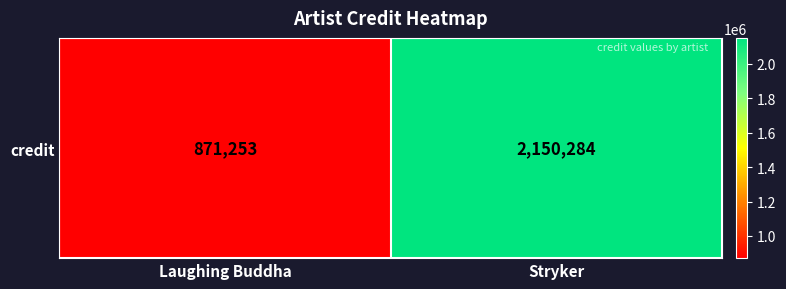

Reading right to left, transcribe all the data shown in this chart.

2150284	871253